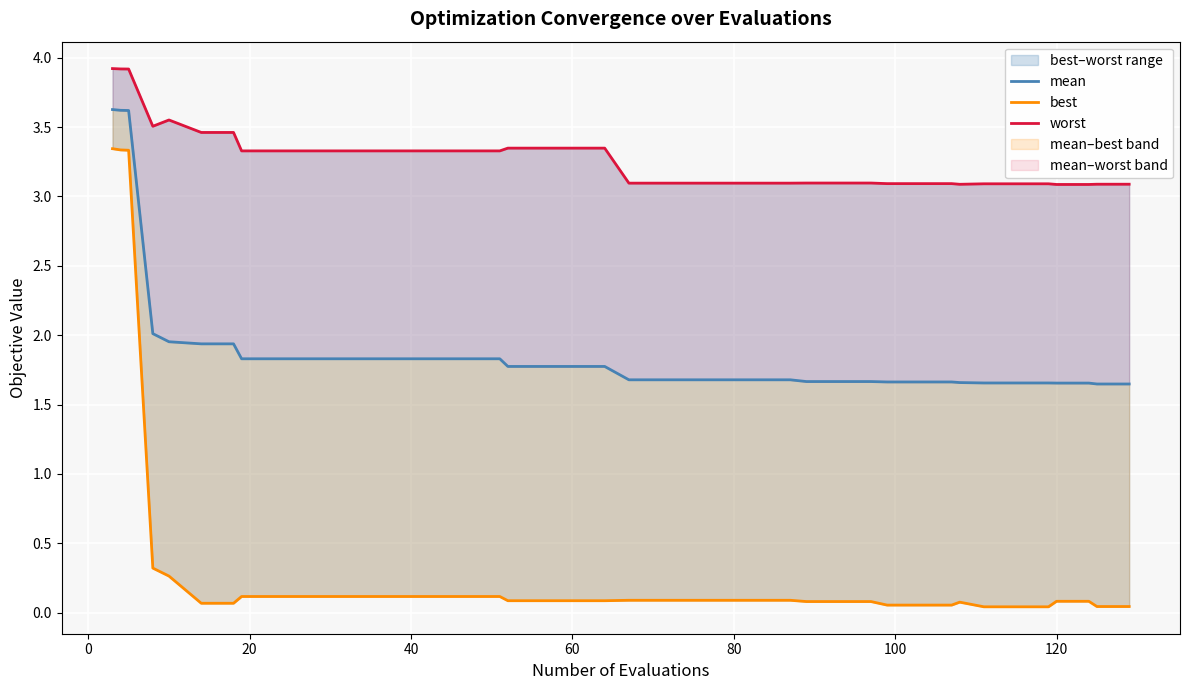

Rank the series by their maximum value, from highest to lowest.

worst, mean, best